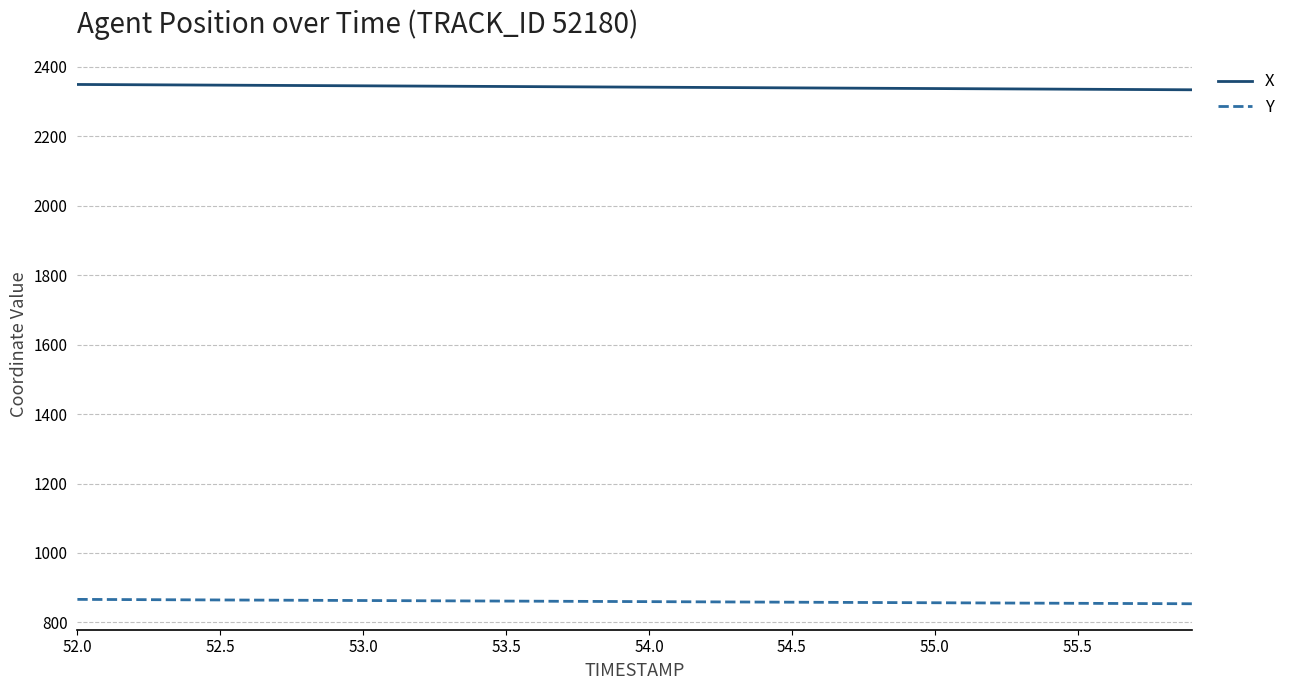

Rank the series by their average value, from lowest to highest.

Y, X